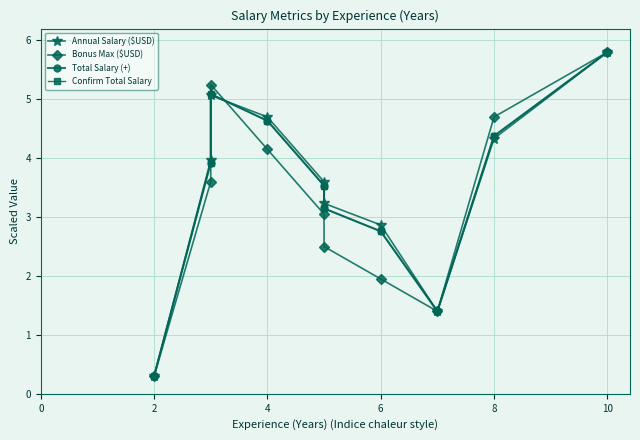

Rank the series by their maximum value, from lowest to highest.

Annual Salary ($USD), Bonus Max ($USD), Total Salary (+), Confirm Total Salary